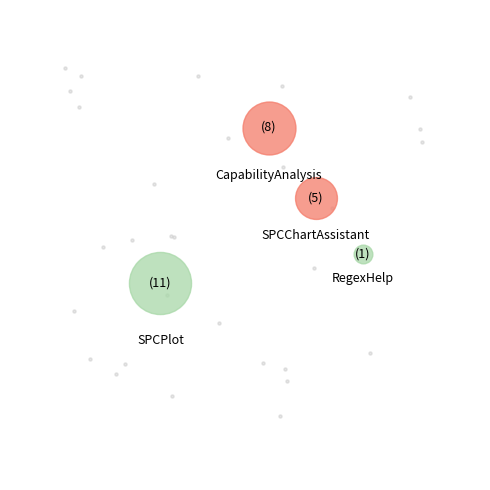

What percentage is the RegexHelp slice, to the nearest percent?

4%